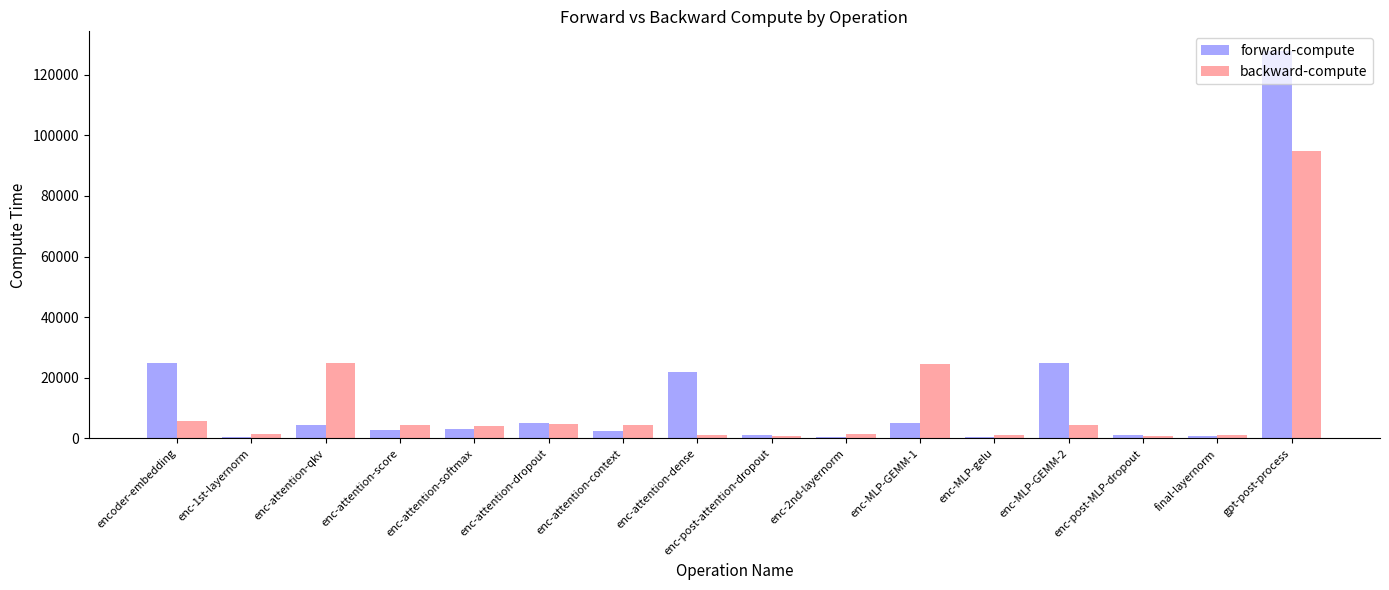

Where does the backward-compute series first go above 4494?

encoder-embedding